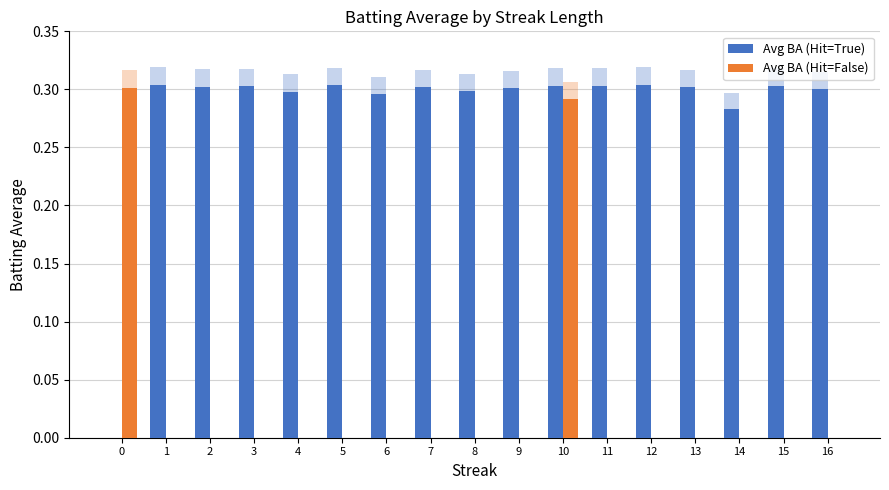

What is the total value across all series at 13?

0.3